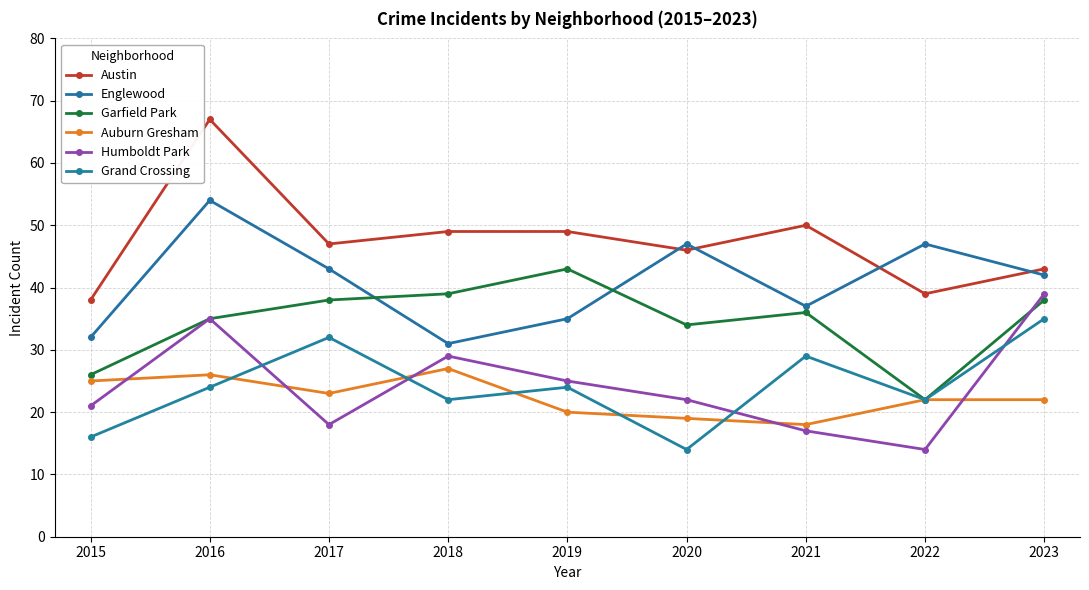

What is the sum of all Auburn Gresham values?

202